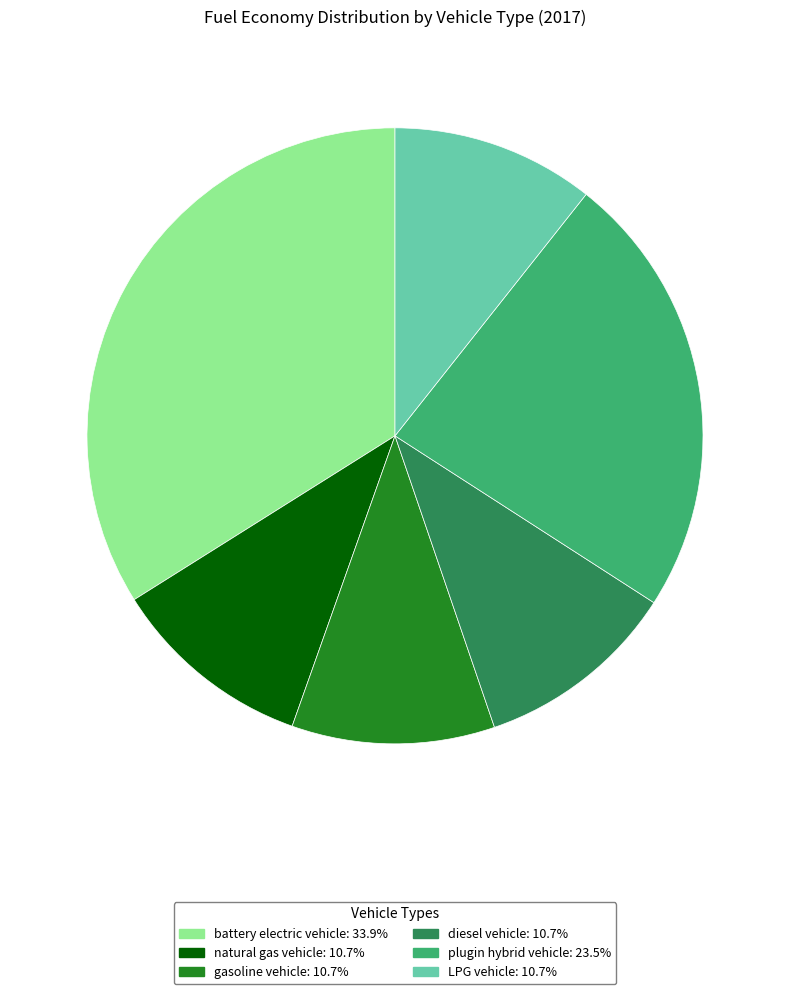

Is the sum of LPG vehicle and battery electric vehicle greater than half?

No